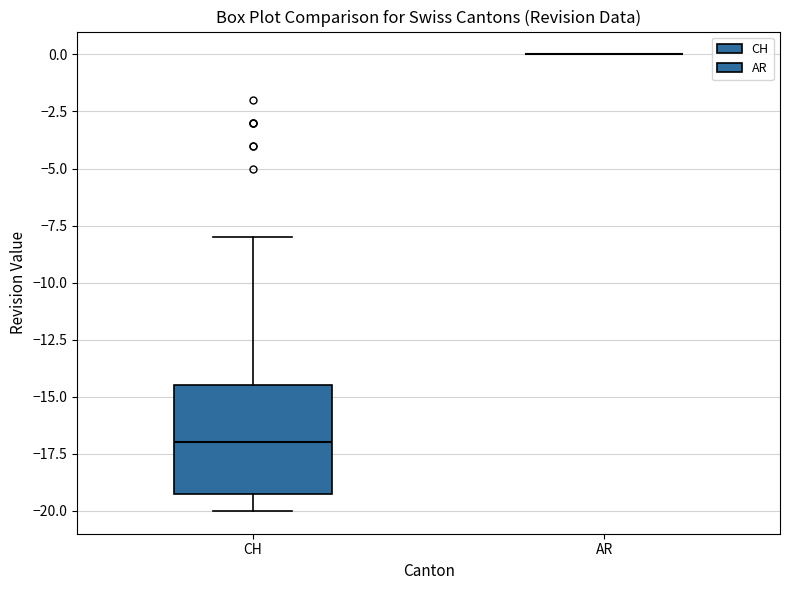

Comparing the boxes themselves (not the whiskers), which one is the tallest?

CH